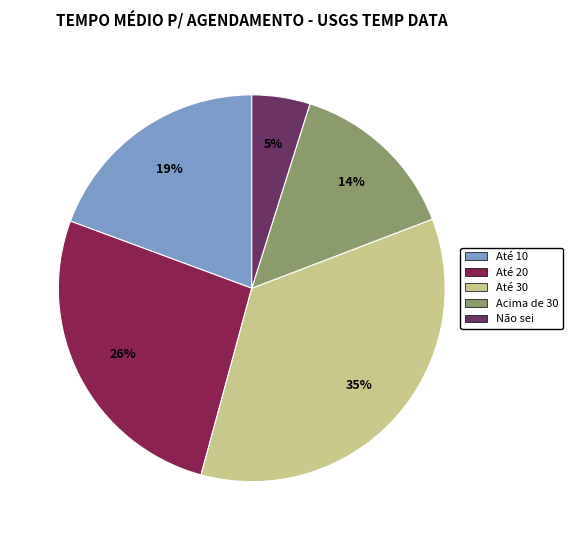

To the nearest percent, what is the difference between the largest and smallest slice percentages?

30%